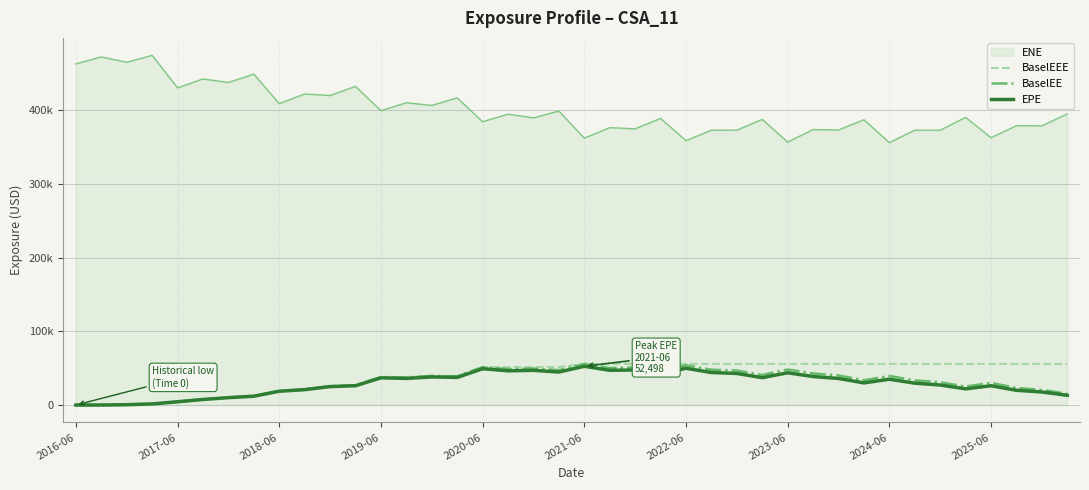

Is this an area chart (filled region under the line)?

Yes